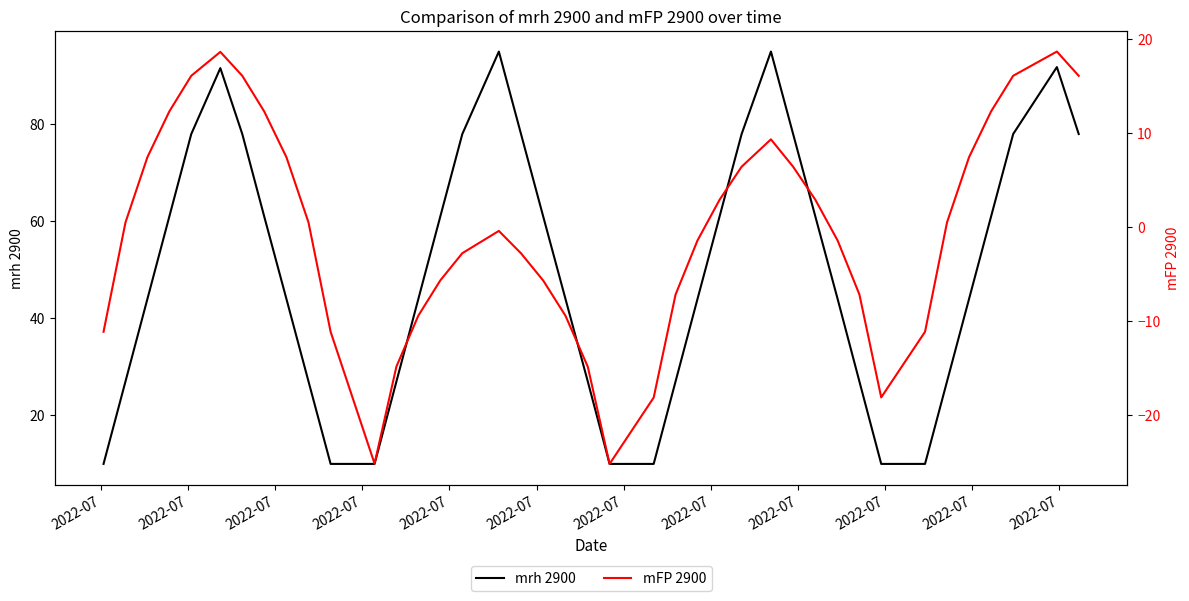

What is the greatest value displayed?

95.0